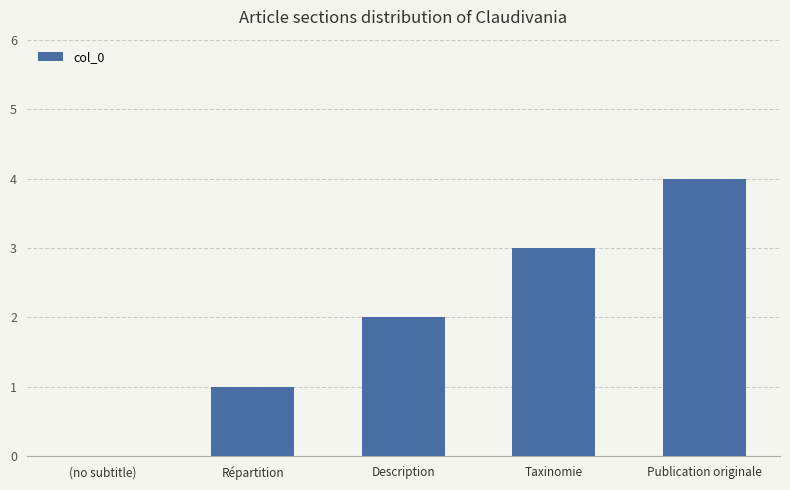

Where is the data nearest to the value 2?

Description